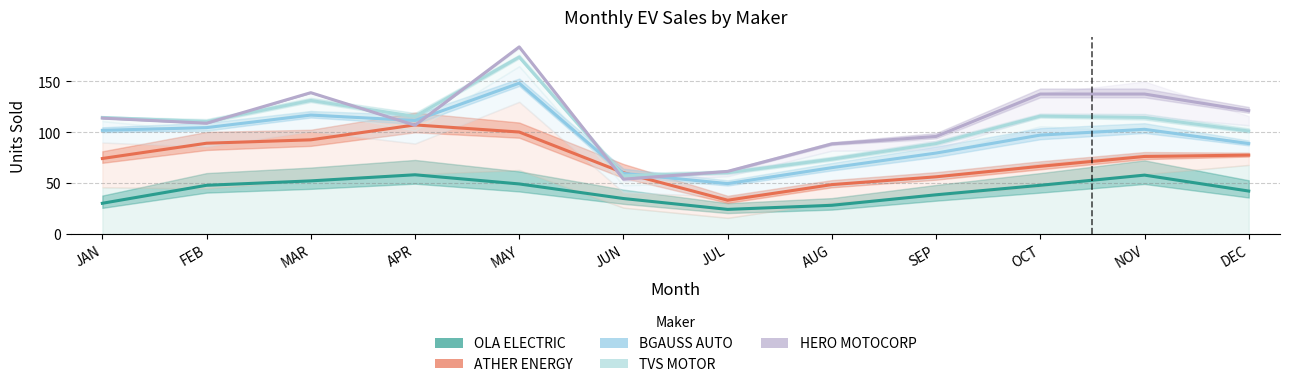

Which has a higher value, APR or JUL?

APR